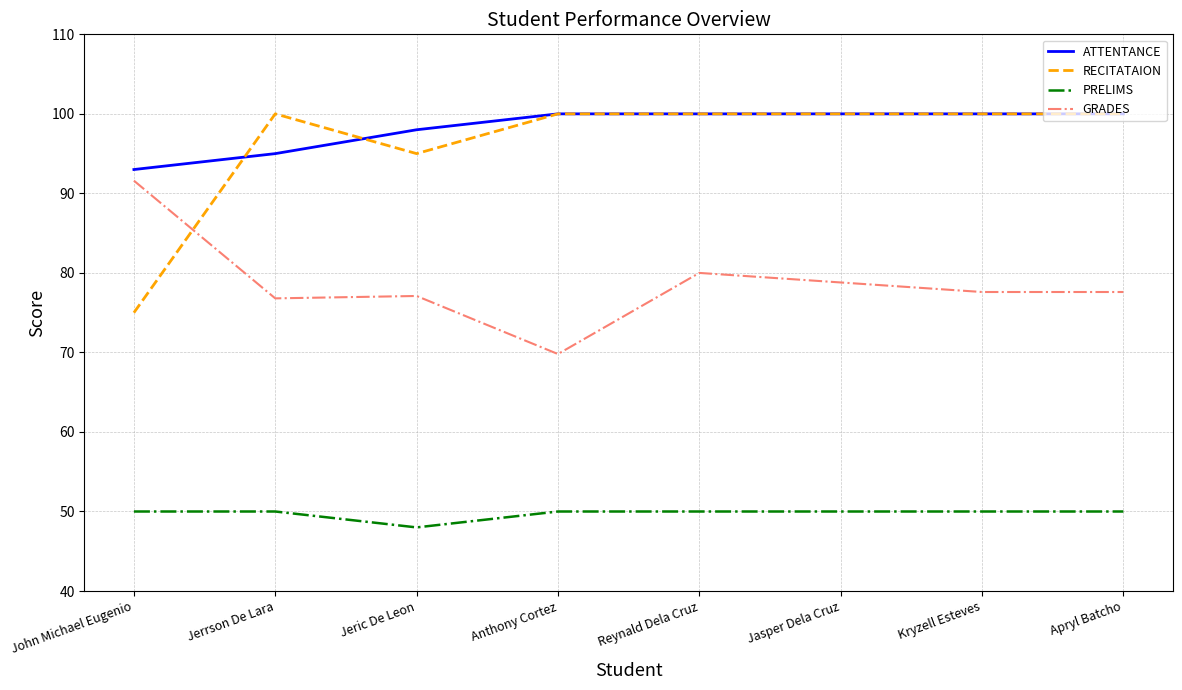

What is the smallest value displayed?

48.0